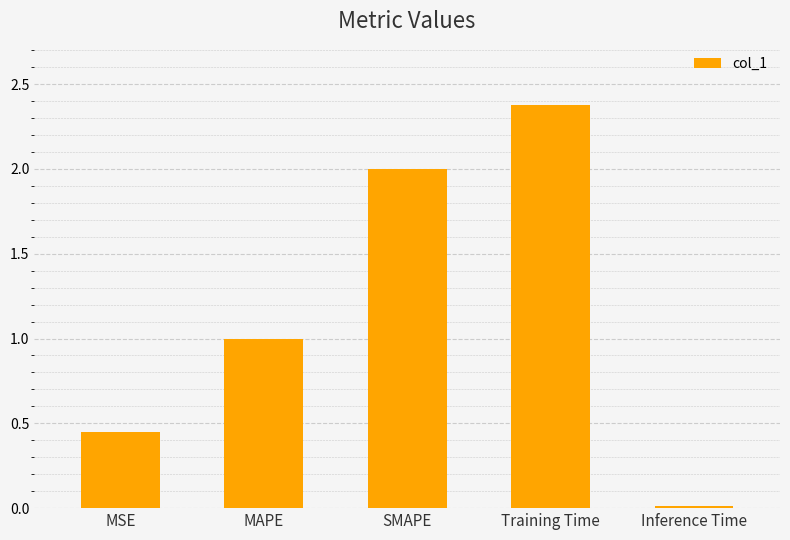

How many series are shown in this chart?

1